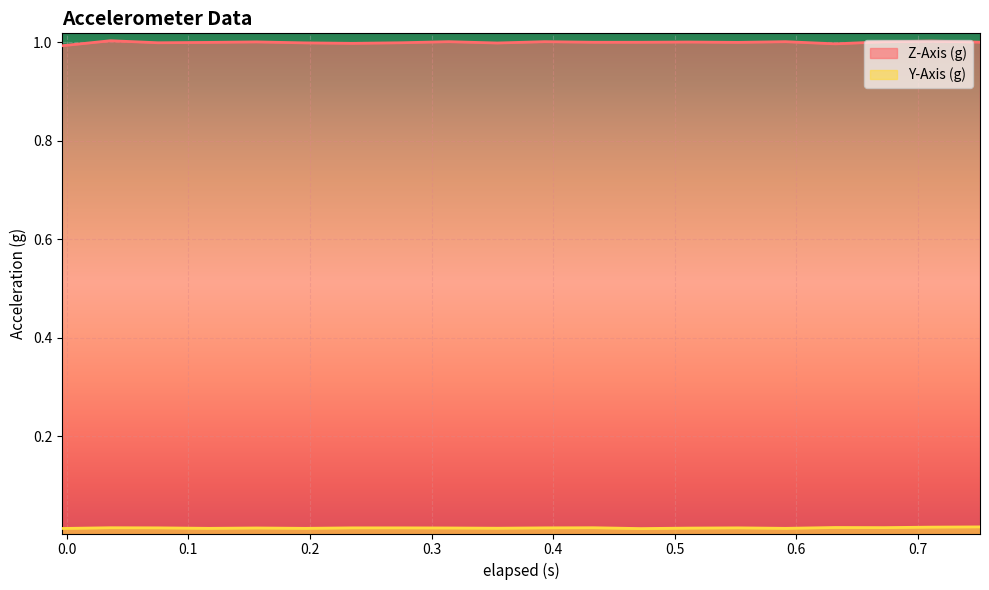

How many lines are shown in the chart?

2